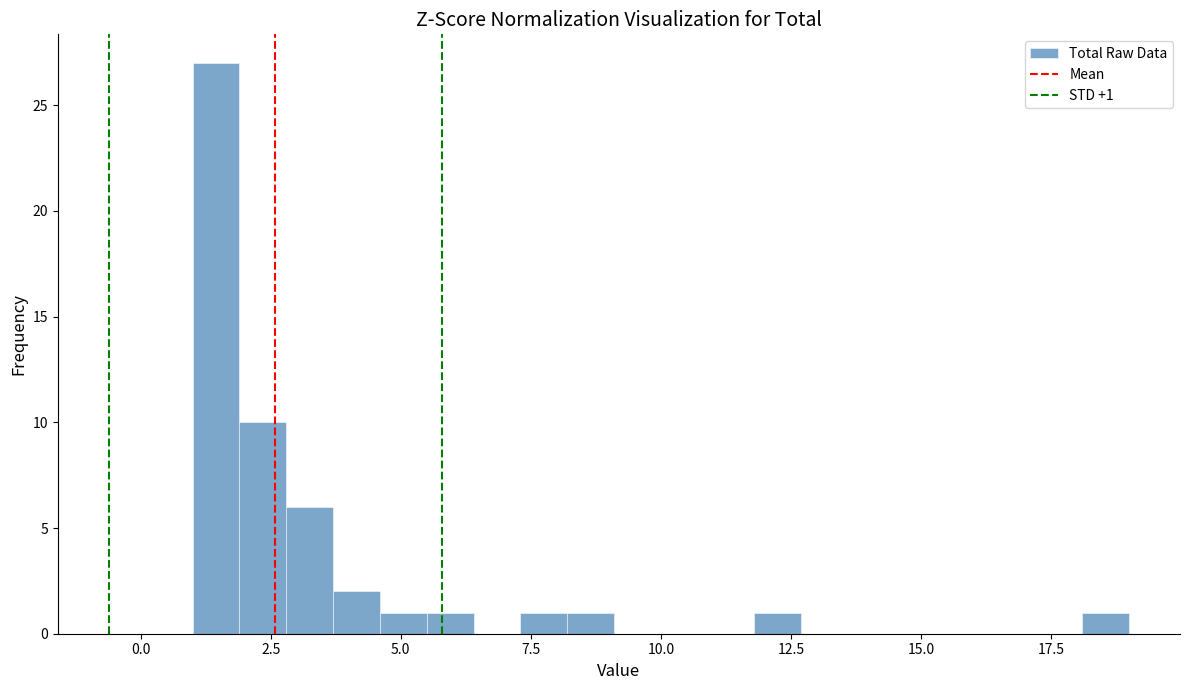

Around what value on the x-axis is the tallest bar? Give the approximate position of its centre, as read against the axis.

1.5